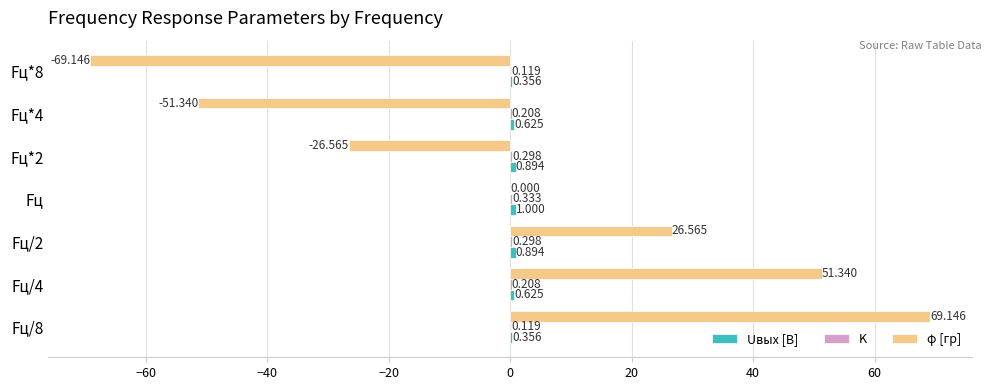

Count the number of categories in the chart.

7